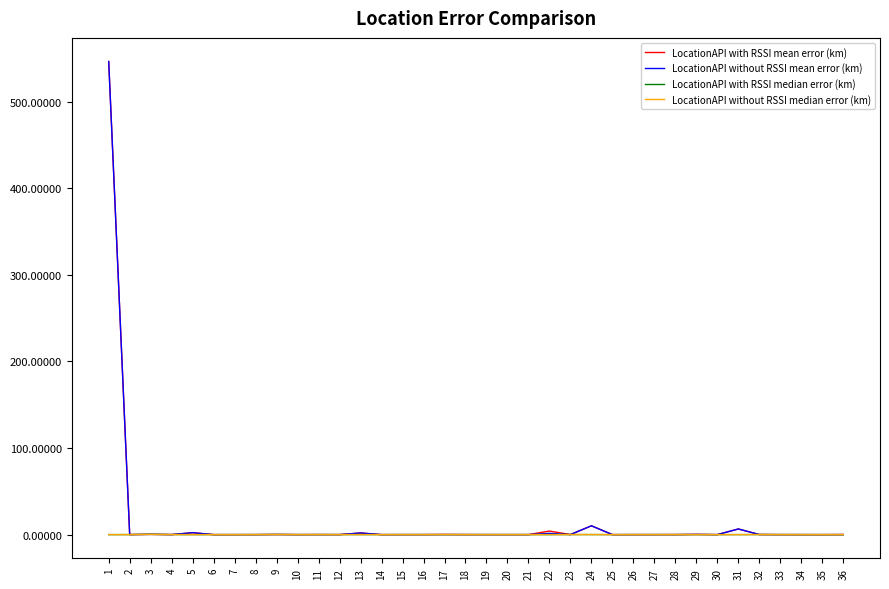

What is the maximum value for LocationAPI with RSSI mean error (km)?

546.4